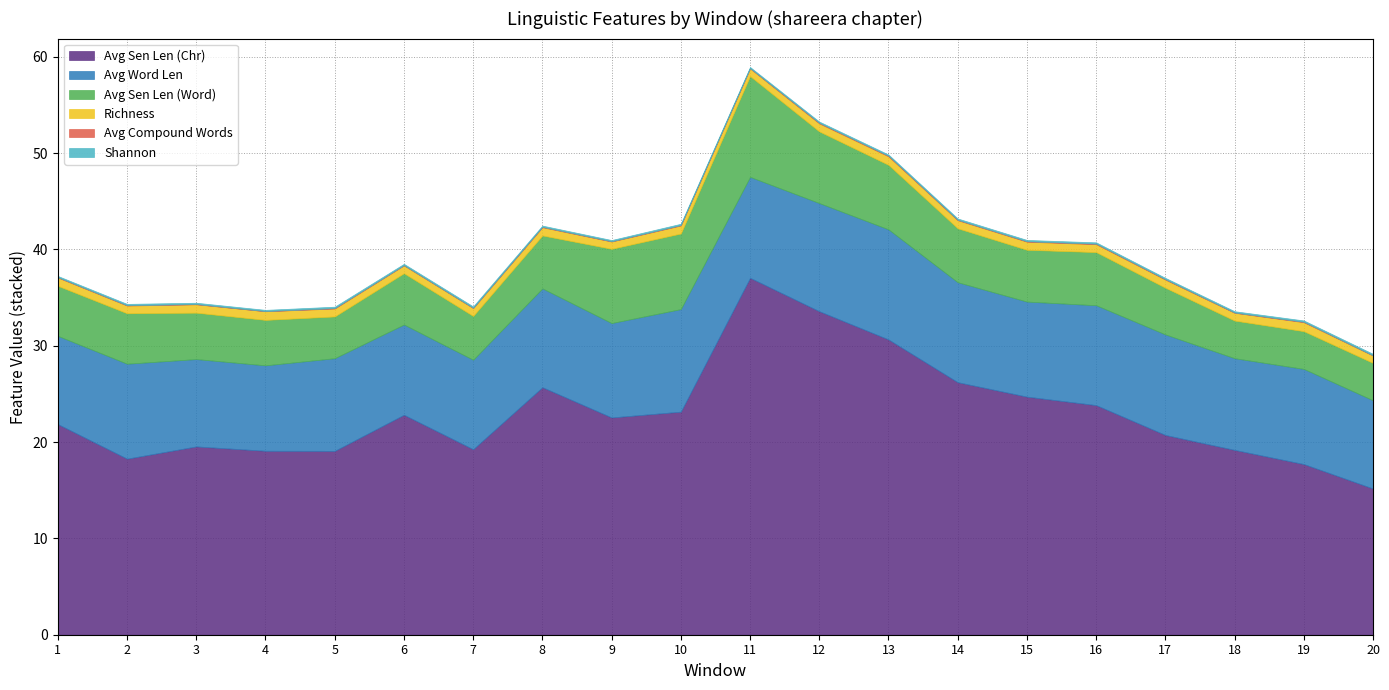

True or false: Avg Sen Len (Word) and Richness cross at least once.

False